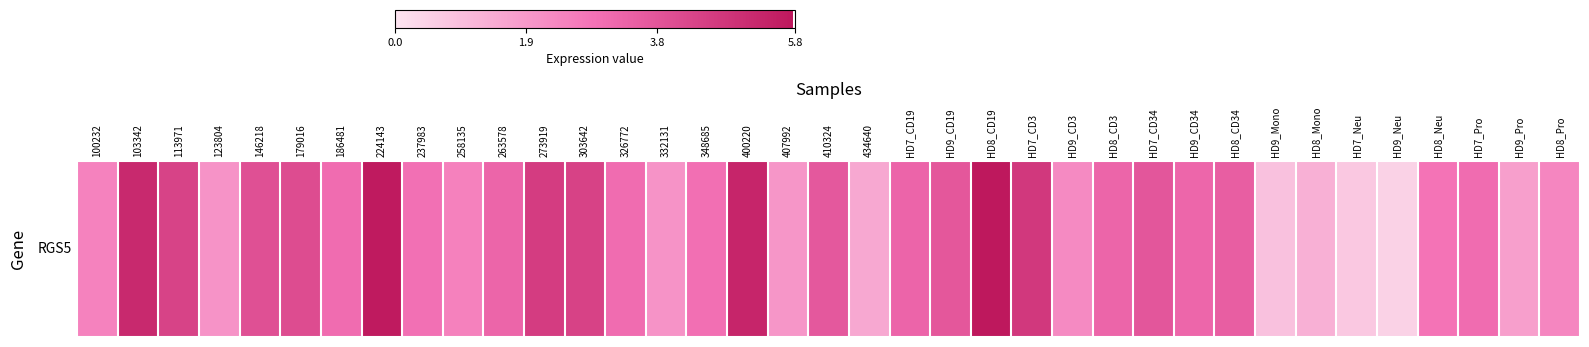

What is the ratio of the value at 179016 to the value at 434640?

2.7